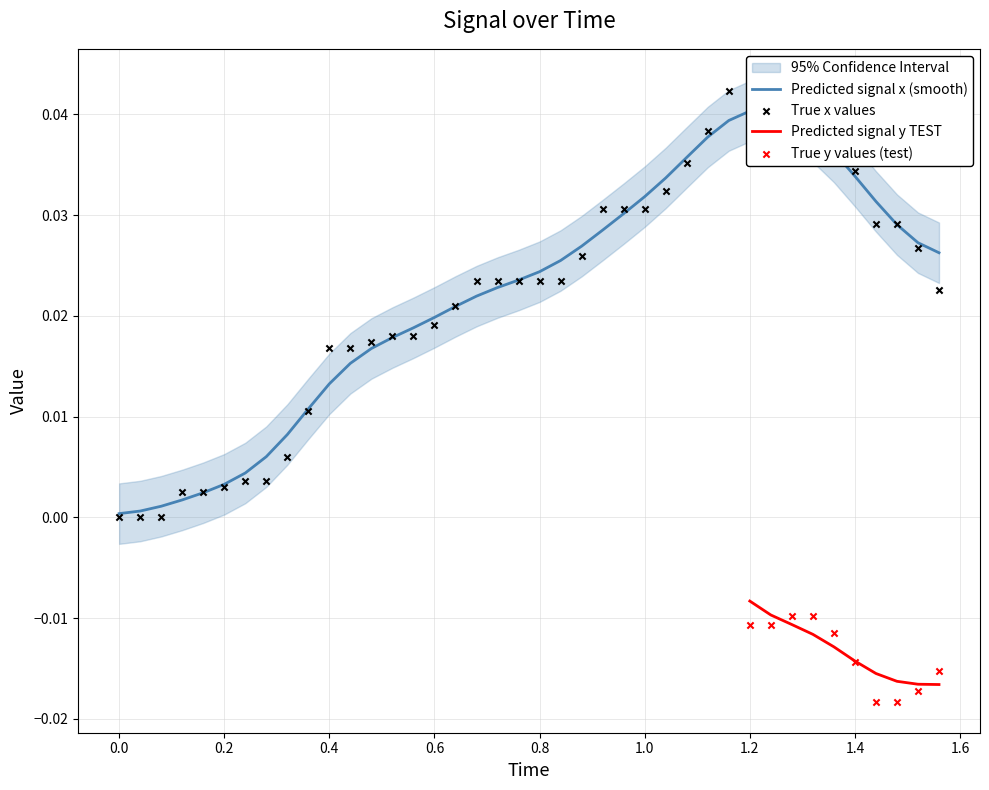

Where is Predicted signal y TEST nearest to the value 0?

1.2